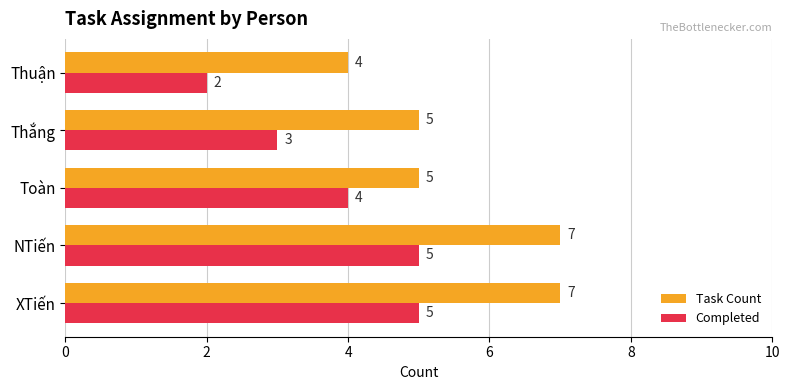

What is the average value of the Completed series?

4